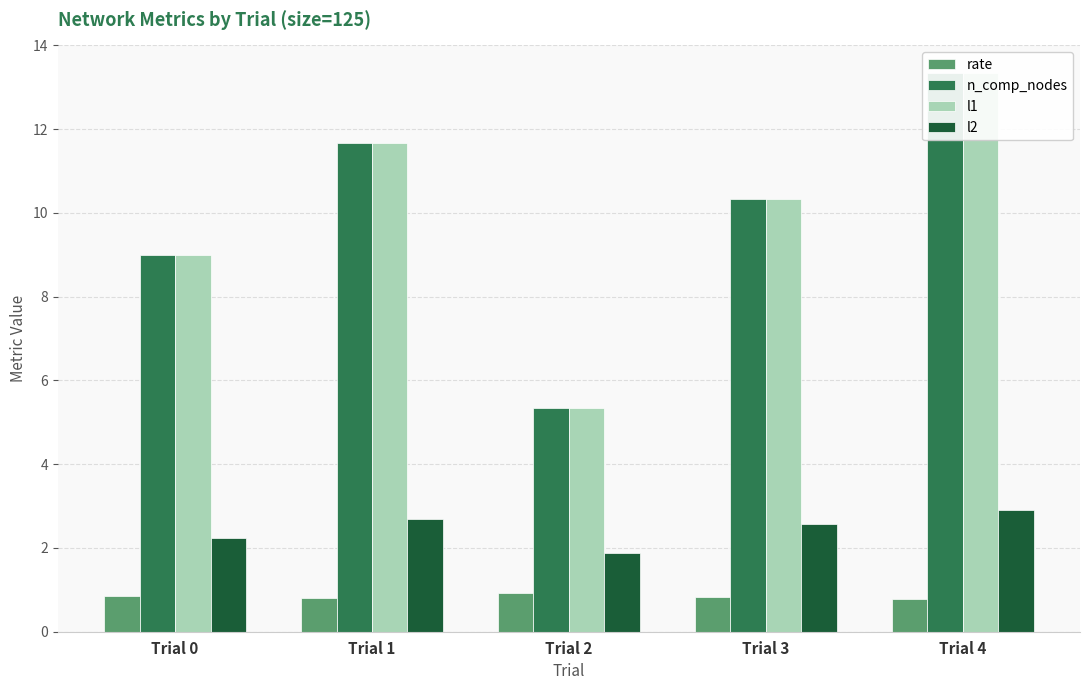

At which label does l1 reach its peak?

Trial 4